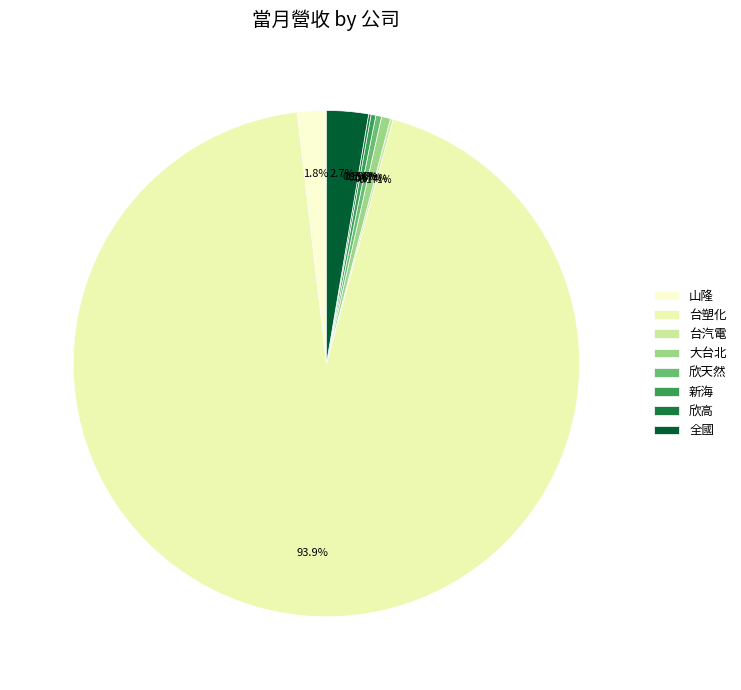

How many segments does this pie chart have?

8